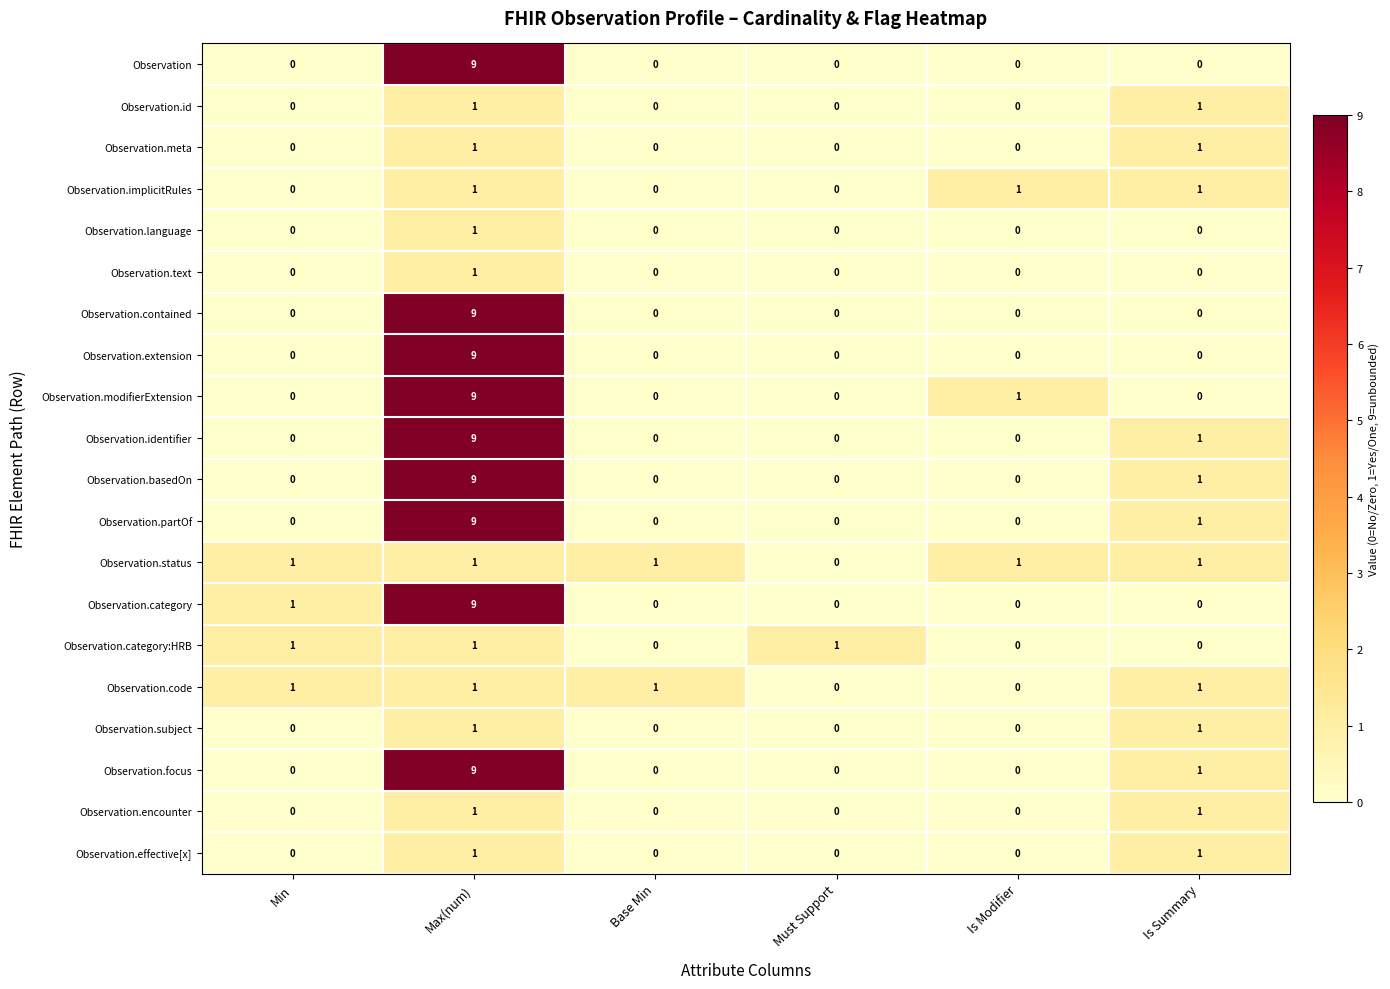

True or false: Observation.modifierExtension has a value of 0 at Is Summary.

True